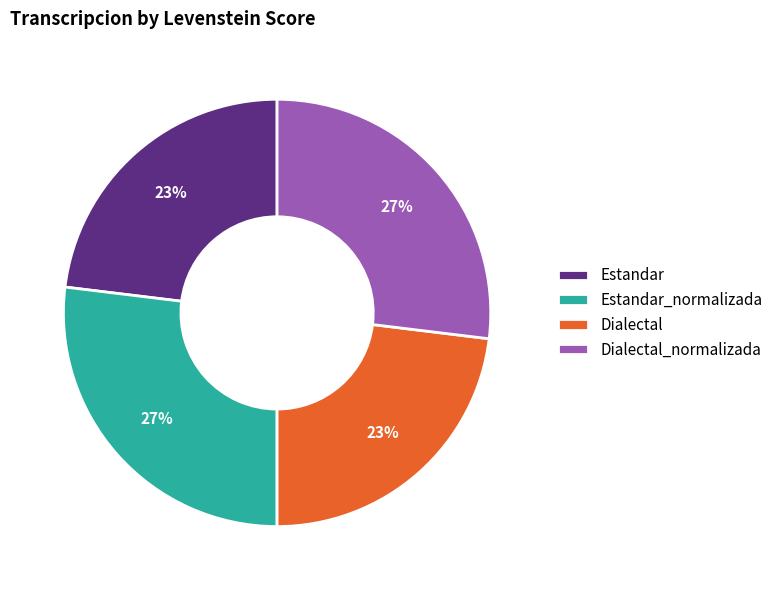

Is the sum of Estandar_normalizada and Dialectal_normalizada greater than half?

Yes